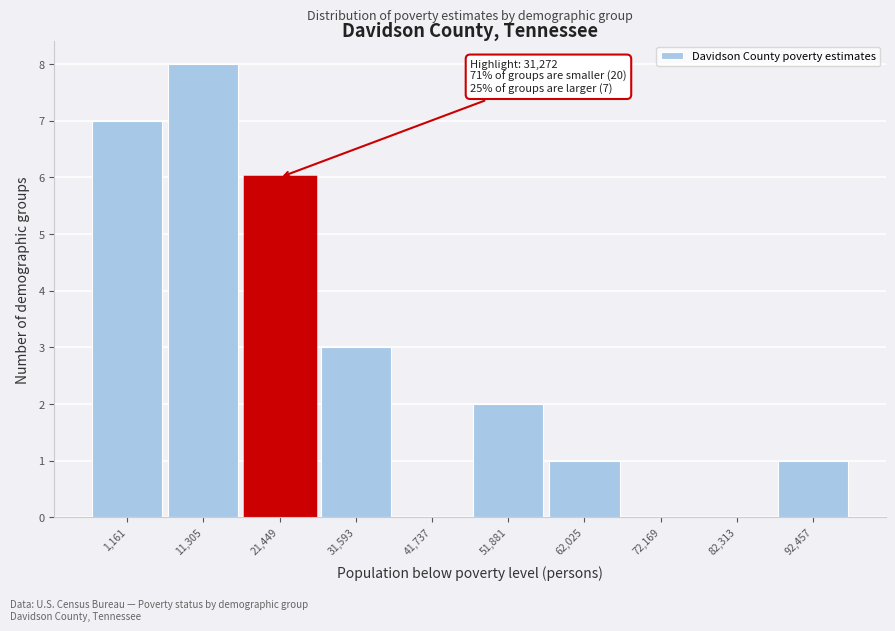

Reading left to right, transcribe all the data shown in this chart.

1,161=7	11,305=8	21,449=6	31,593=3	41,737=0	51,881=2	62,025=1	72,169=0	82,313=0	92,457=1